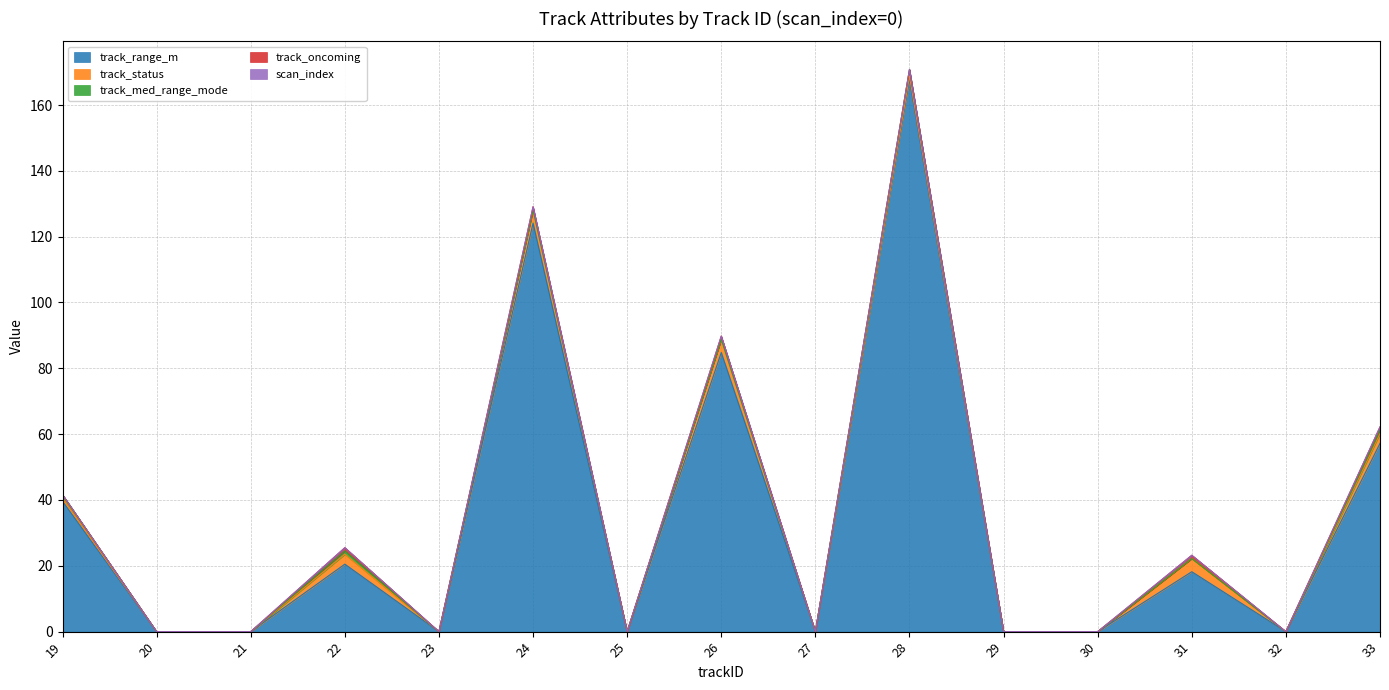

Is the value of track_status at 25 greater than the value of track_oncoming at 26?

No